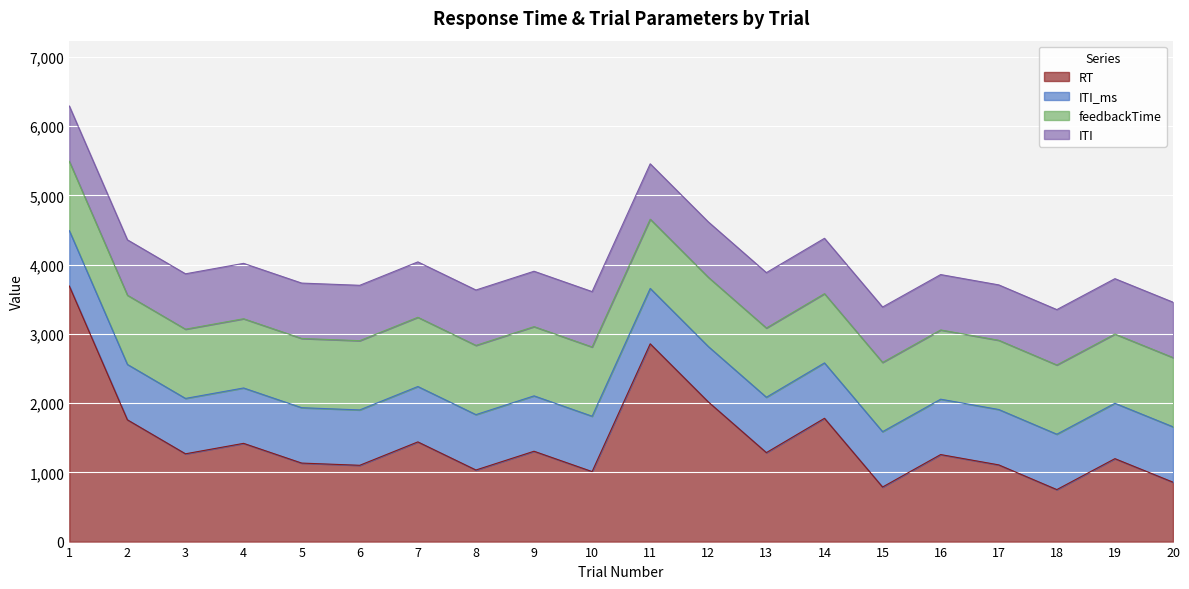

What is the sum of all ITI_ms values?

16000